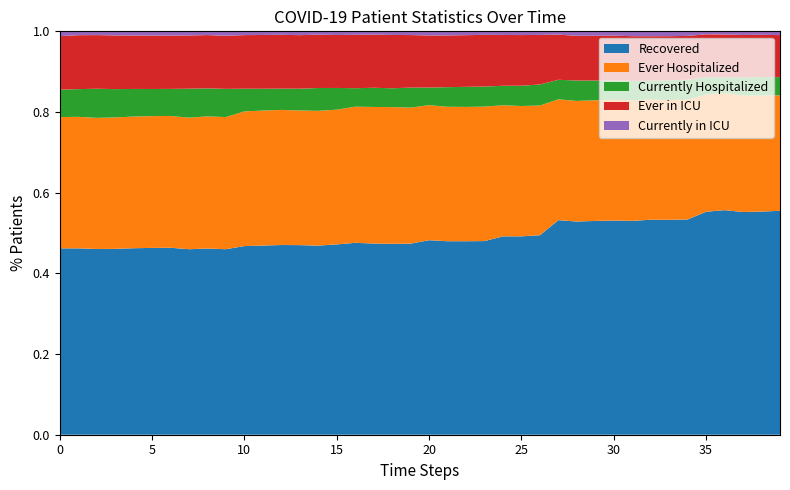

Reading left to right, transcribe all the data shown in this chart.

Number of patients who have Recovered: 3275	3283	3303	3316	3344	3350	3359	3365	3375	3379	3409	3410	3416	3431	3444	3506	3516	3530	3534	3591	3706	3719	3730	3730	3939	3990	4052	4726	4747	4763	4774	4785	4841	4912	4939	5258	5322	5344	5389	5475
Number of patients Ever Hospitalized: 2307	2317	2332	2345	2361	2364	2368	2386	2396	2406	2433	2433	2433	2436	2455	2482	2494	2522	2532	2556	2574	2584	2589	2590	2603	2621	2635	2662	2685	2689	2691	2699	2708	2737	2747	2763	2779	2791	2802	2823
Number of patients Currently Hospitalized: 481	488	518	505	495	486	486	525	508	514	410	393	383	395	416	400	339	354	349	376	335	377	387	386	387	408	427	430	455	439	430	433	421	453	457	409	370	440	449	445
Number of patients Ever in the ICU: 941	950	954	958	958	958	958	966	966	967	969	969	969	969	971	975	978	980	987	988	992	994	996	996	1009	1019	1007	994	996	998	1001	1000	1003	1007	1007	1012	1014	1017	1019	1028
Number of patients Currently in the ICU: 85	68	67	73	75	76	76	75	68	81	68	66	63	69	61	68	64	62	67	70	79	79	74	68	72	75	73	73	99	99	95	109	110	111	105	70	75	87	84	92